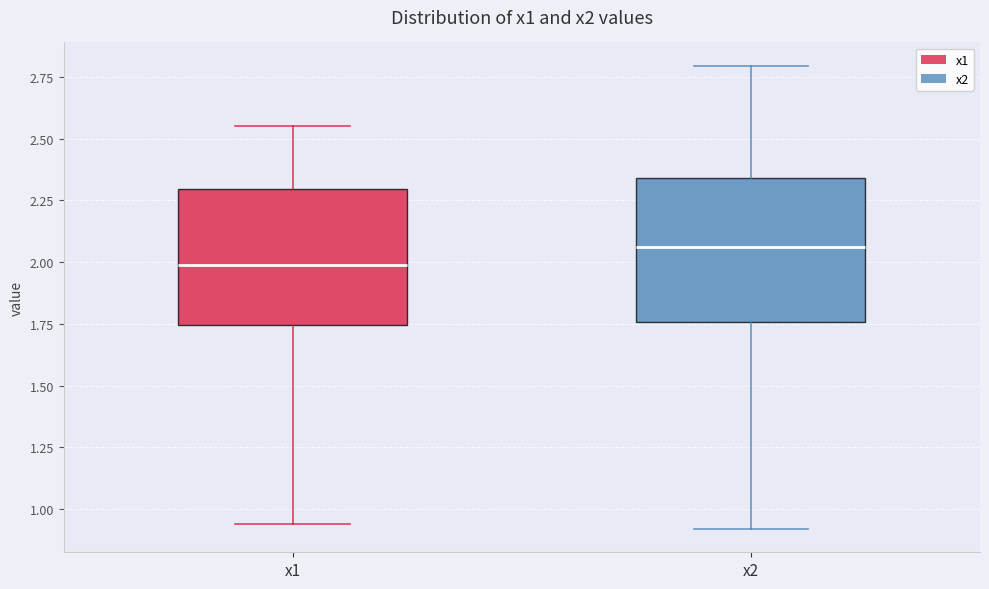

Reading left to right, transcribe this box plot: for each box, give where its median line is, the range the box spans, and where its two whiskers end, as read against the y-axis. The values are not printed on the chart, so give them approximately, as read against the axis.

x1: median 2.00, box 1.75 to 2.30, whiskers 0.95 to 2.55
x2: median 2.05, box 1.75 to 2.35, whiskers 0.90 to 2.80